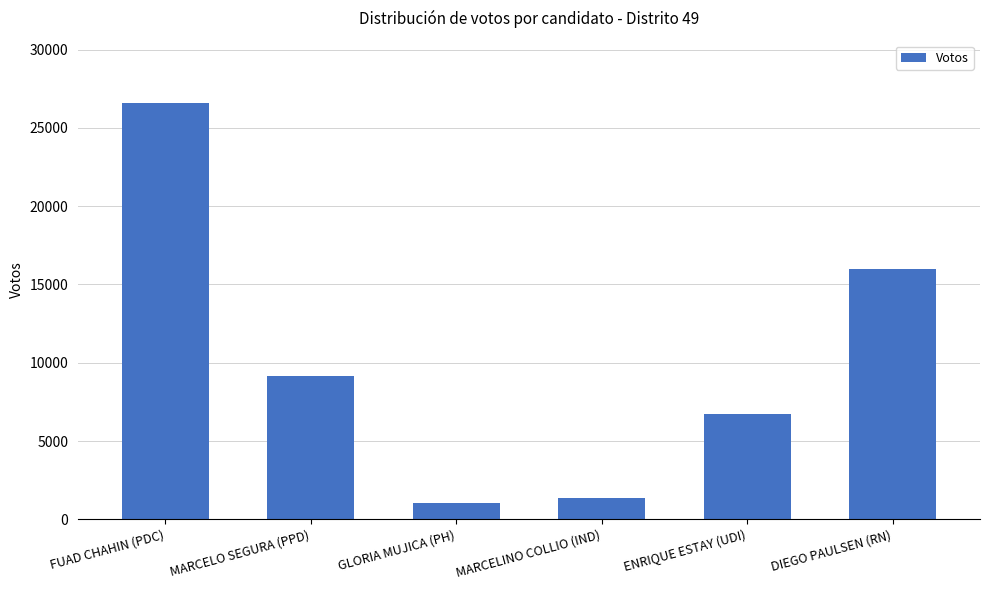

How many distinct data groups are displayed?

1